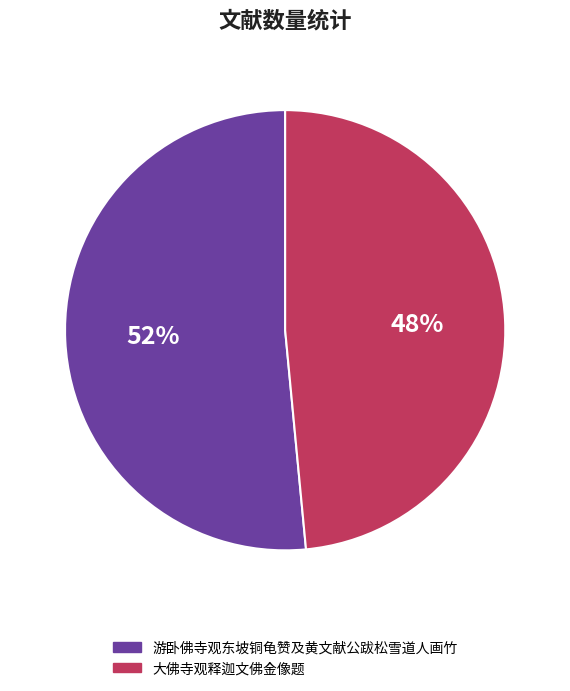

Between 大佛寺观释迦文佛金像题 and 游卧佛寺观东坡铜龟赞及黄文献公跋松雪道人画竹, which is larger?

游卧佛寺观东坡铜龟赞及黄文献公跋松雪道人画竹